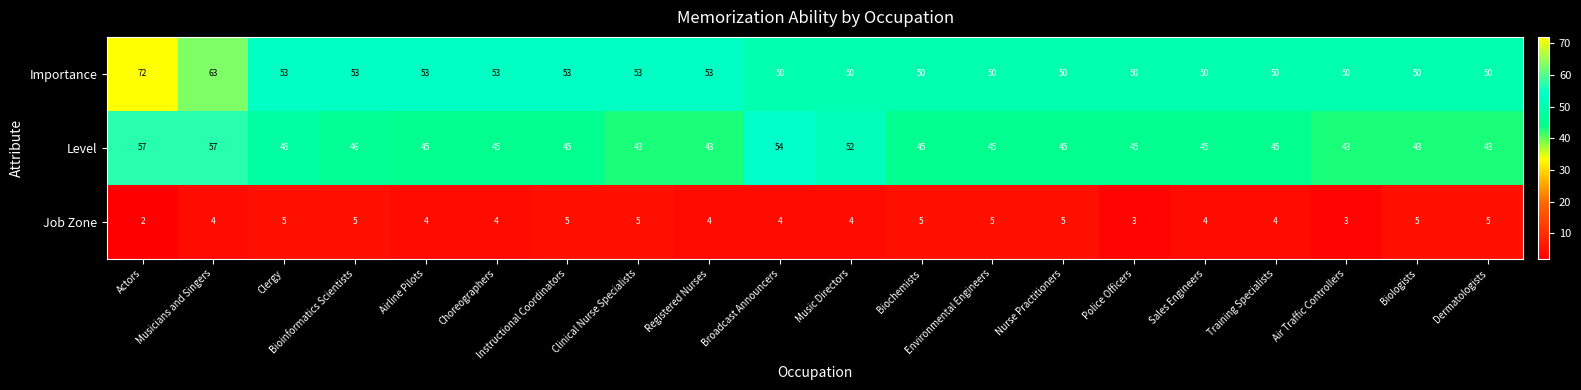

How many distinct data groups are displayed?

3